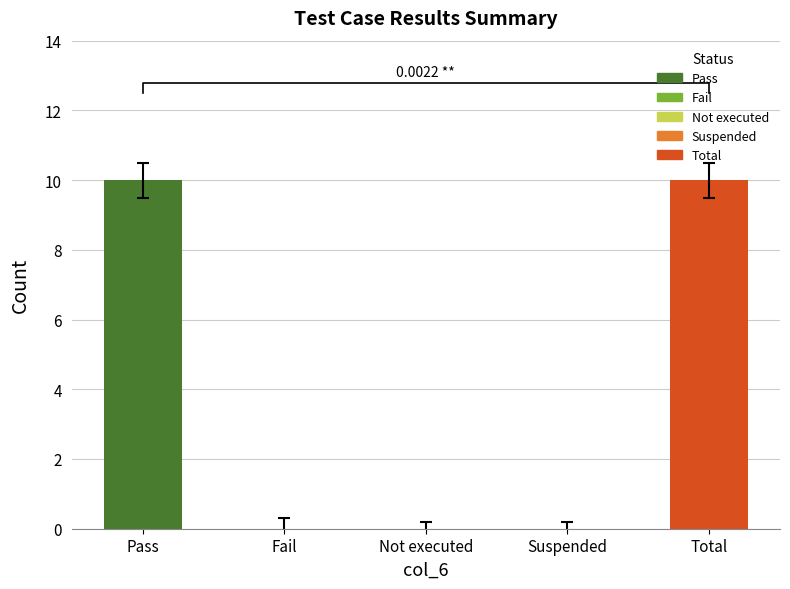

What is the sum of all values?

20